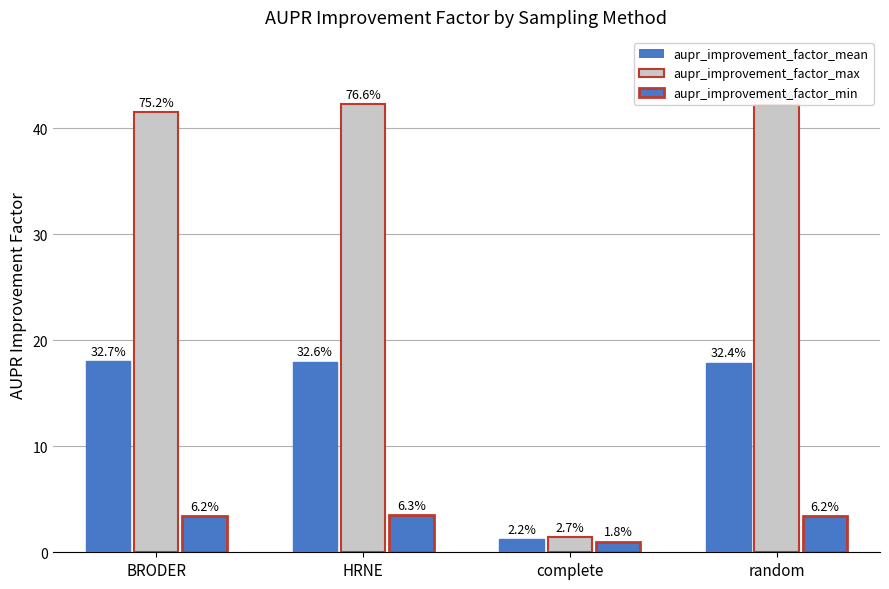

Is the value of aupr_improvement_factor_max at BRODER greater than the value of aupr_improvement_factor_min at HRNE?

Yes